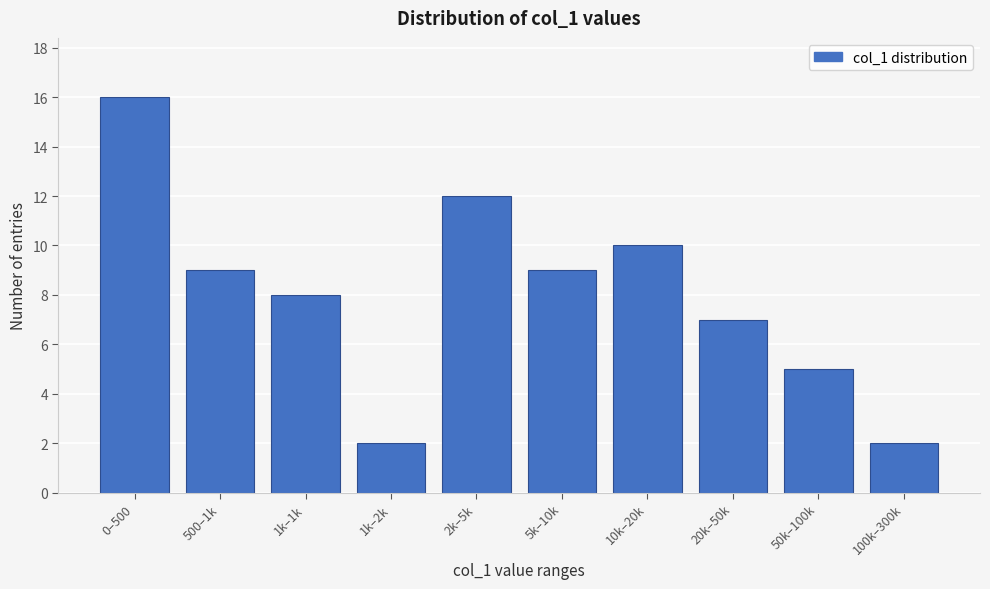

Reading right to left, what are all the values shown in this chart?

100k–300k=2	50k–100k=5	20k–50k=7	10k–20k=10	5k–10k=9	2k–5k=12	1k–2k=2	1k–1k=8	500–1k=9	0–500=16